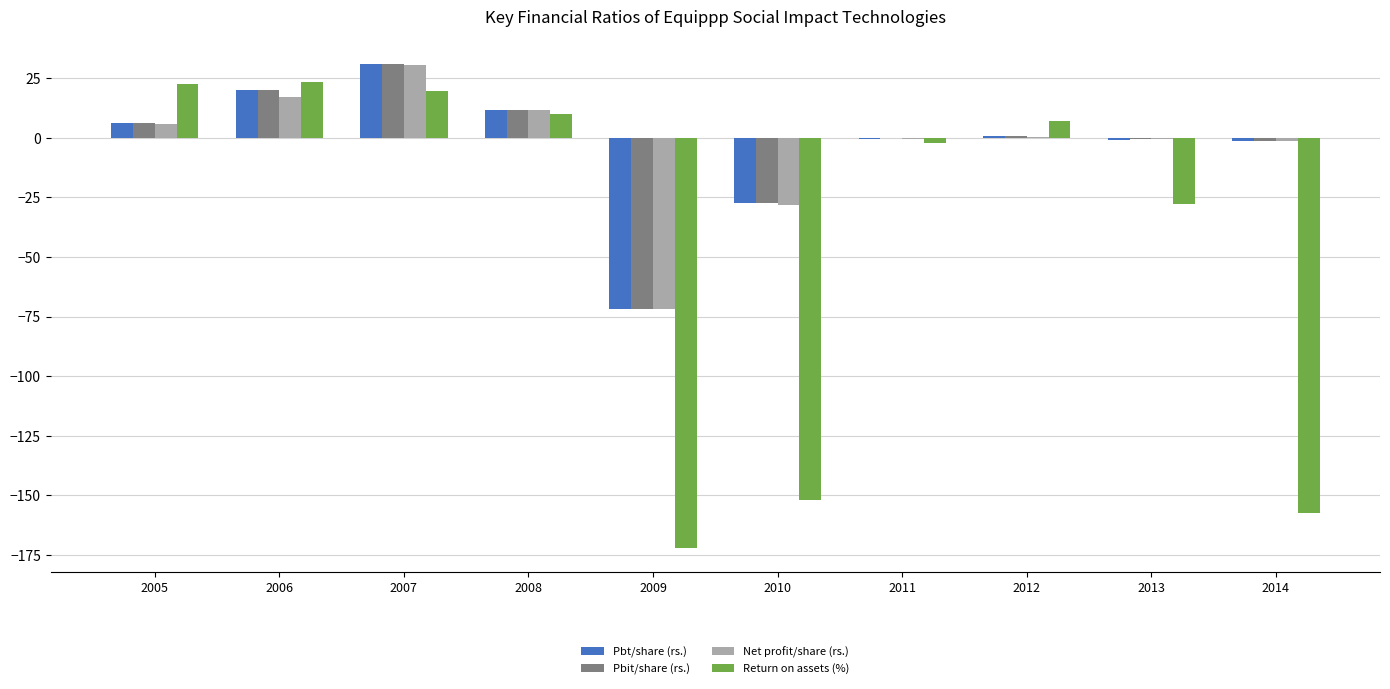

What is the total value across all series at 2010?

-234.4